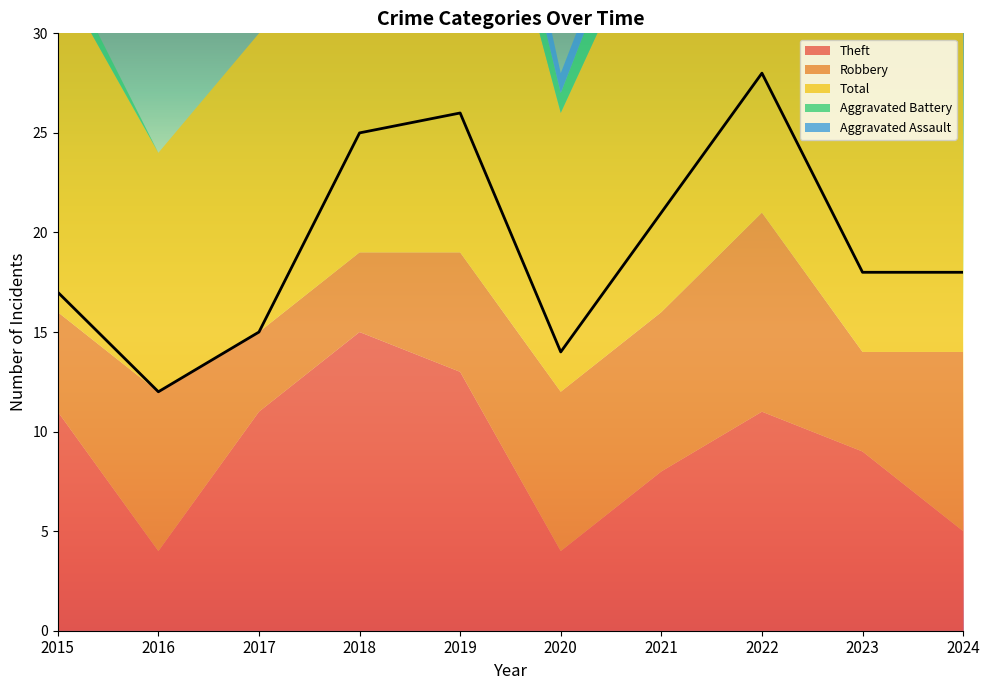

Which label corresponds to the smallest value in the chart?

2016